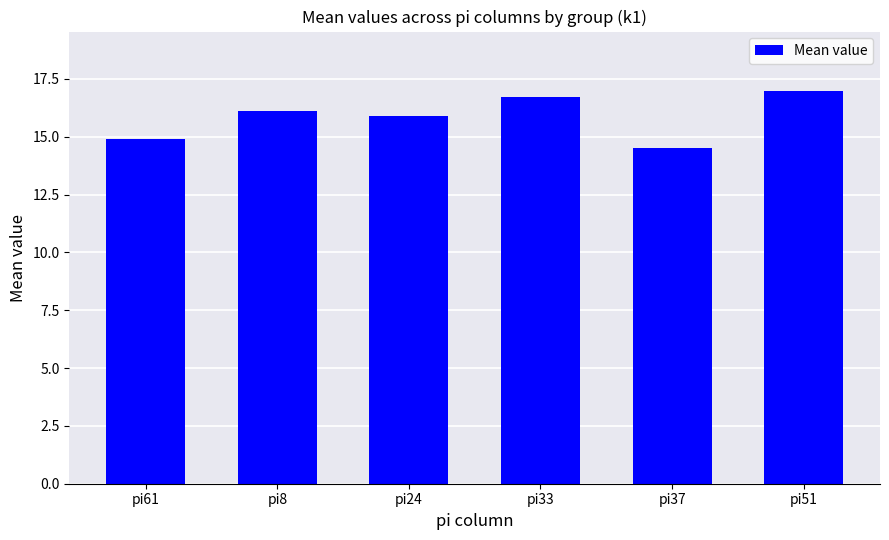

What is the difference between the maximum and minimum values?

2.5